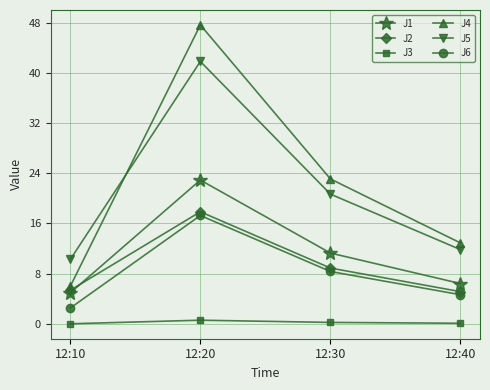

How many interior local peaks does the J4 series have?

1